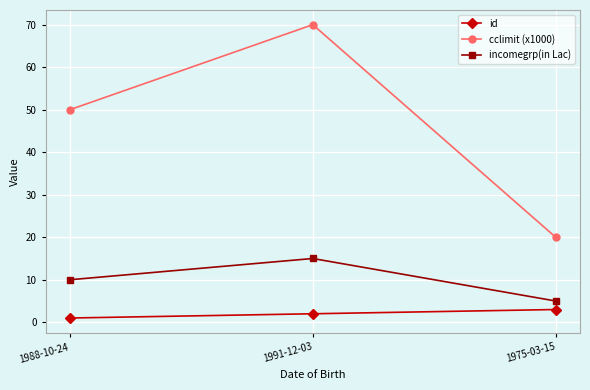

At which label does id reach its minimum?

1988-10-24